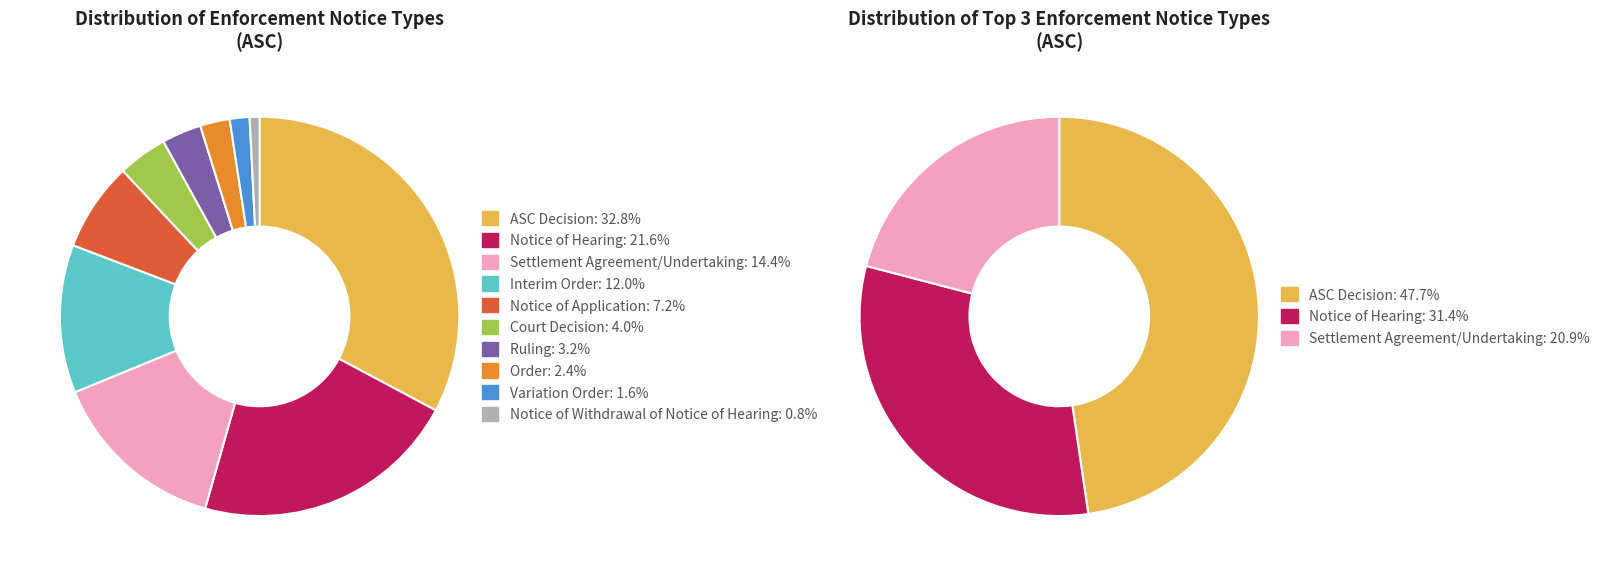

Which category has the biggest portion of the pie?

ASC Decision